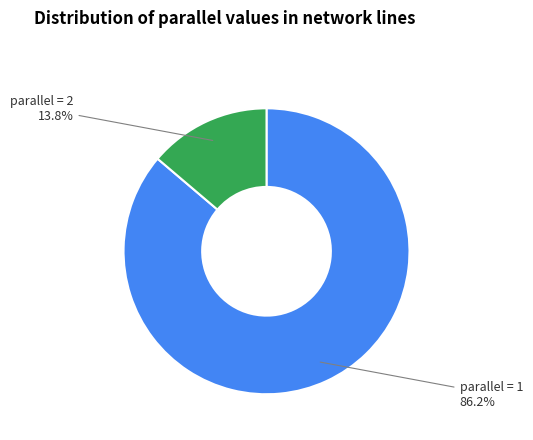

Count the number of slices in the pie.

2